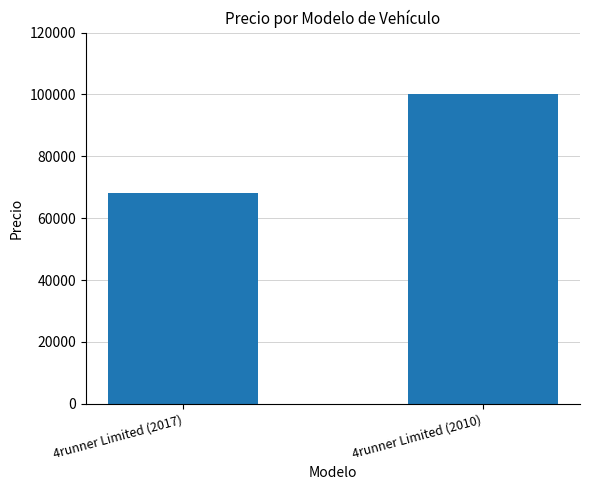

Which has a higher value, 4runner Limited (2017) or 4runner Limited (2010)?

4runner Limited (2010)